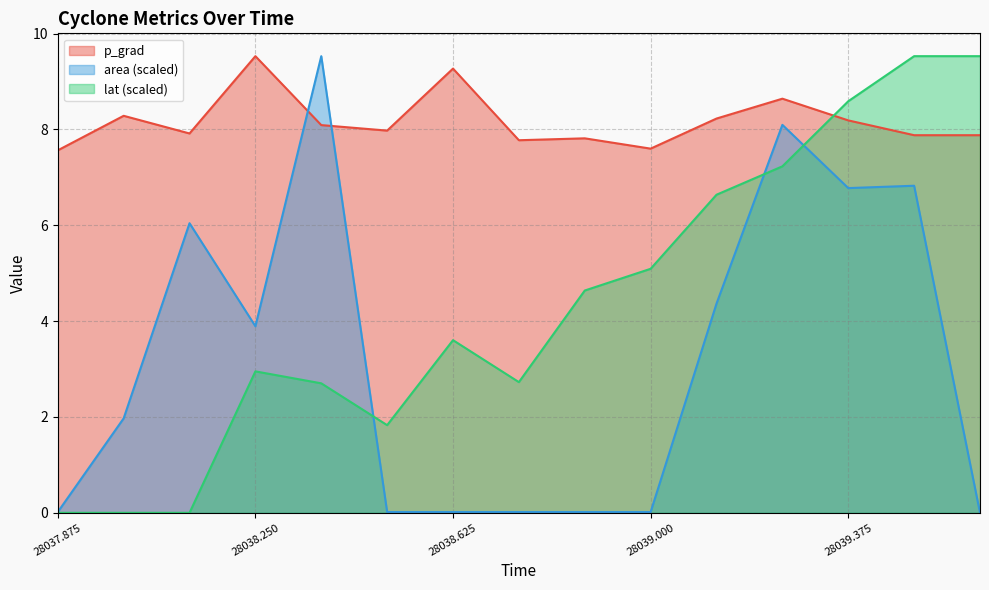

True or false: lat has a value of 7.2 at 28039.25.

True